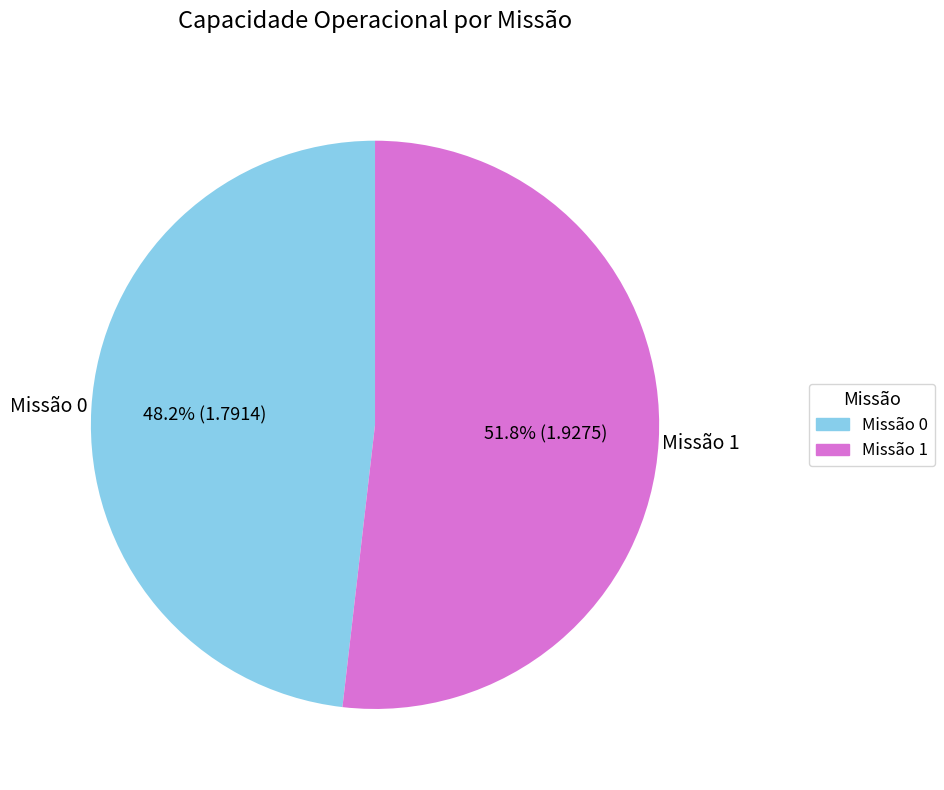

Which slice is the largest?

Missão 1